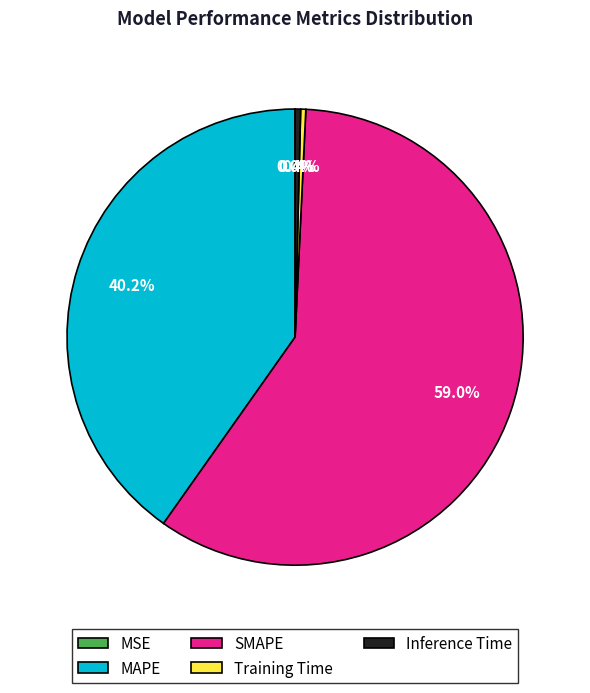

Which category has the biggest portion of the pie?

SMAPE